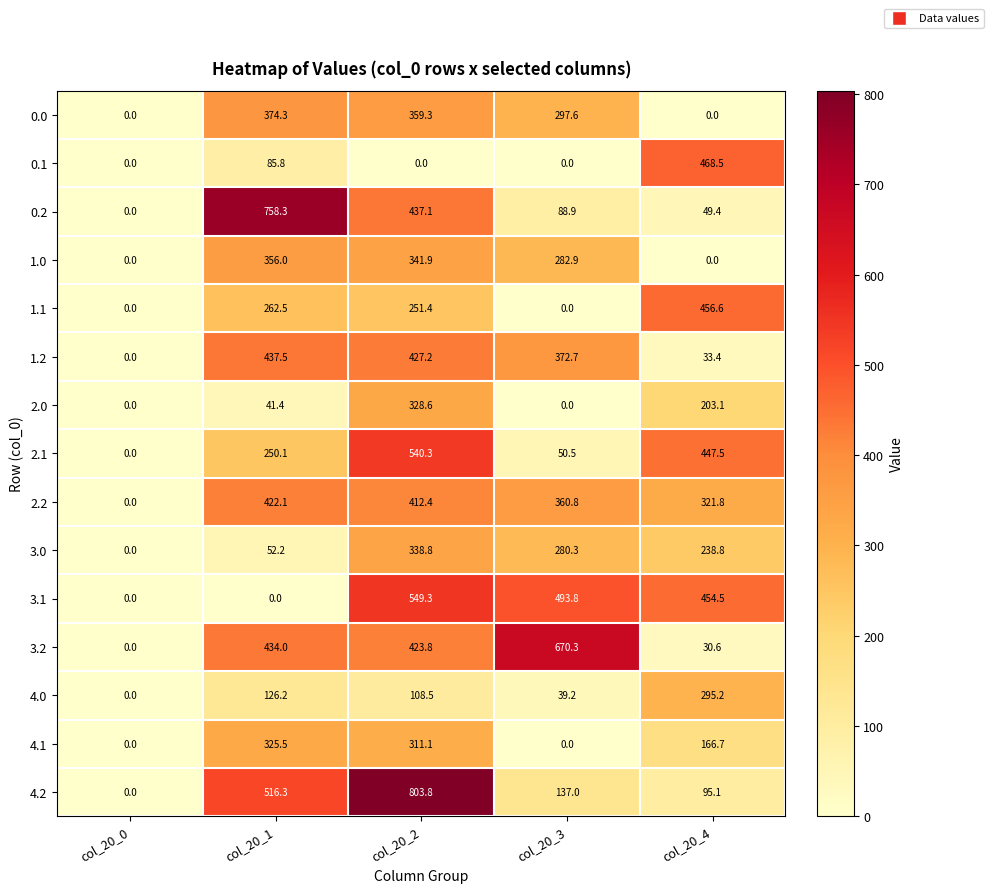

How many categories are shown in the chart?

5